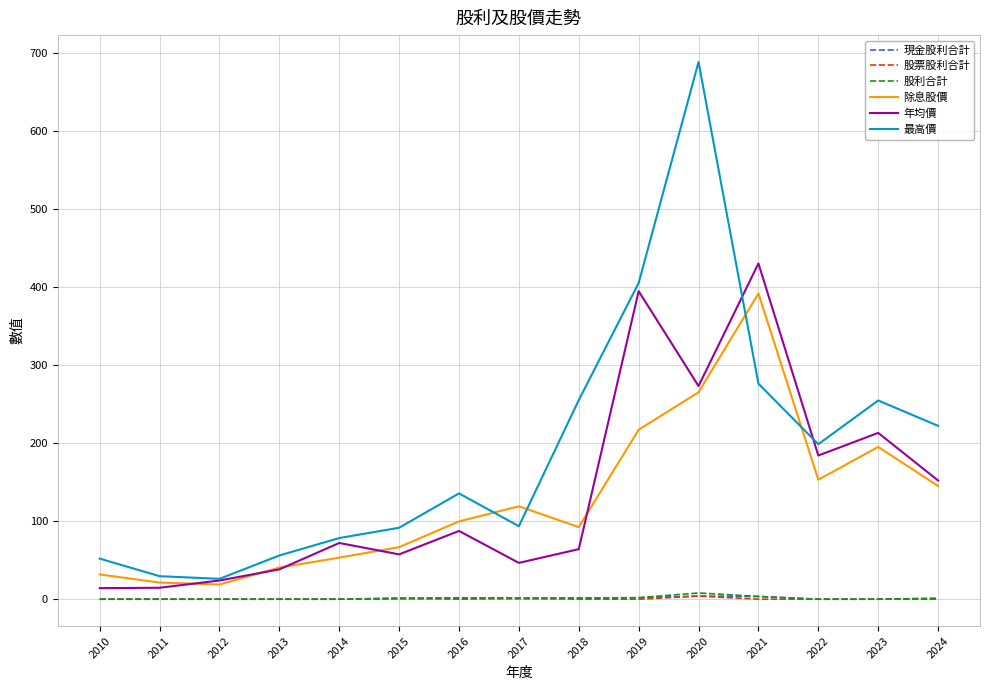

How many lines are shown in the chart?

6